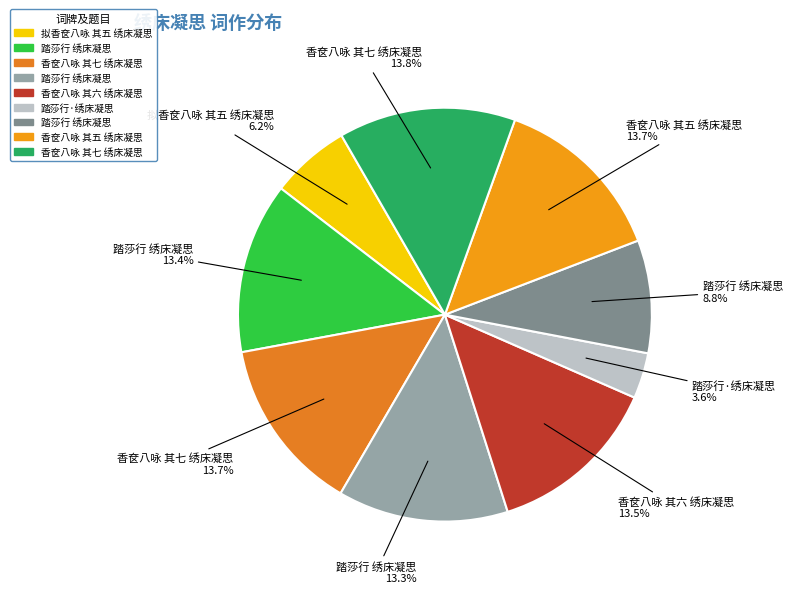

To the nearest percent, what is the average slice percentage?

11%